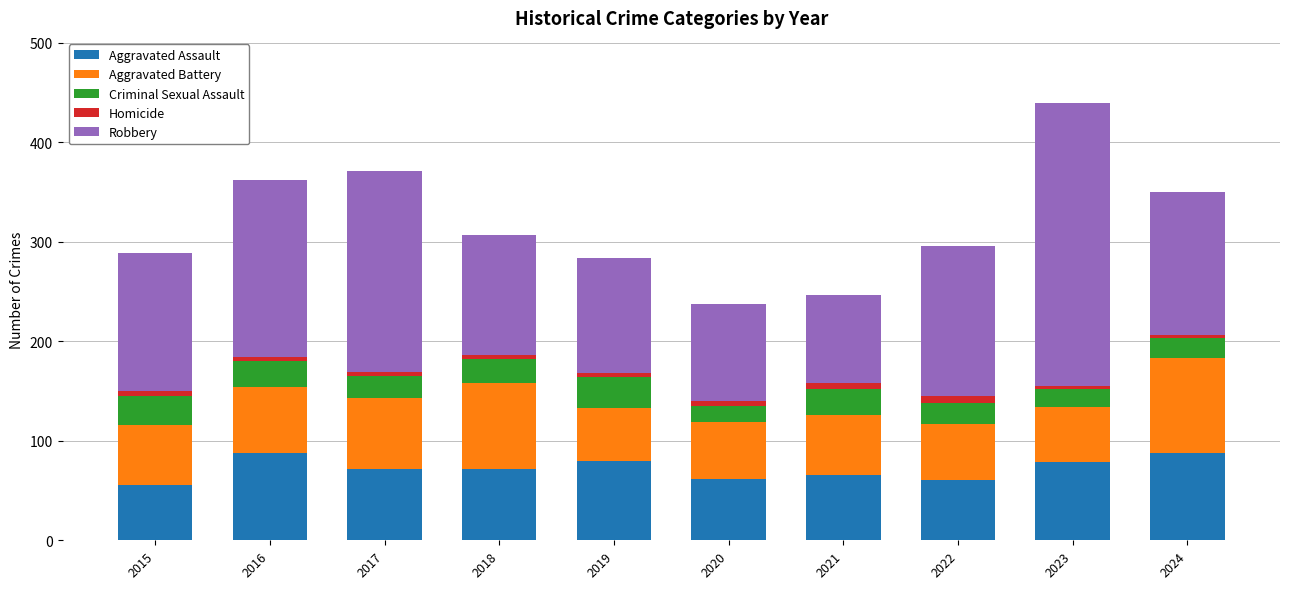

How many categories are shown in the chart?

10